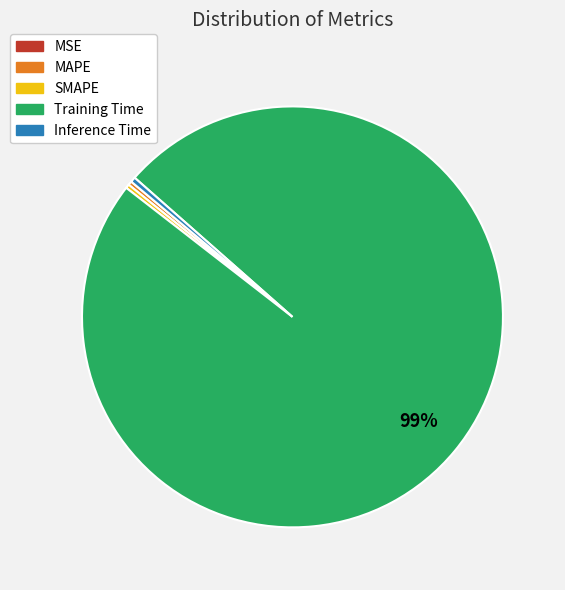

Is there any slice that represents more than half of the pie?

Yes